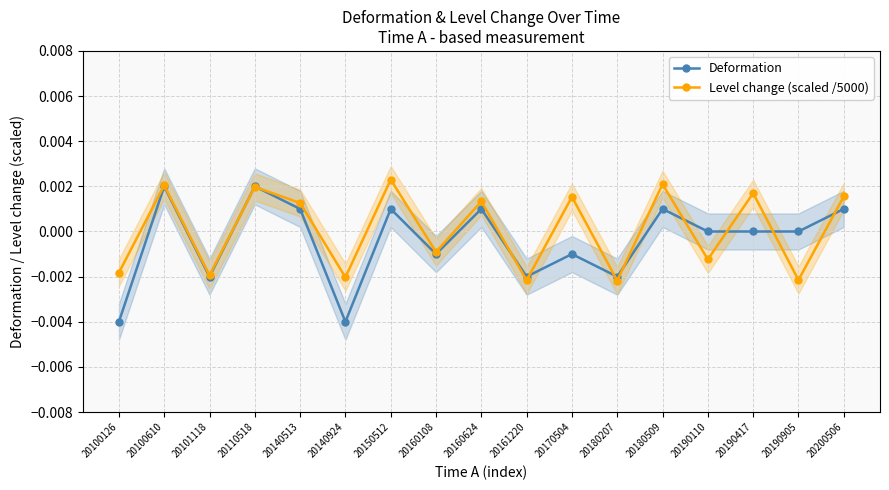

Is this an area chart (filled region under the line)?

No